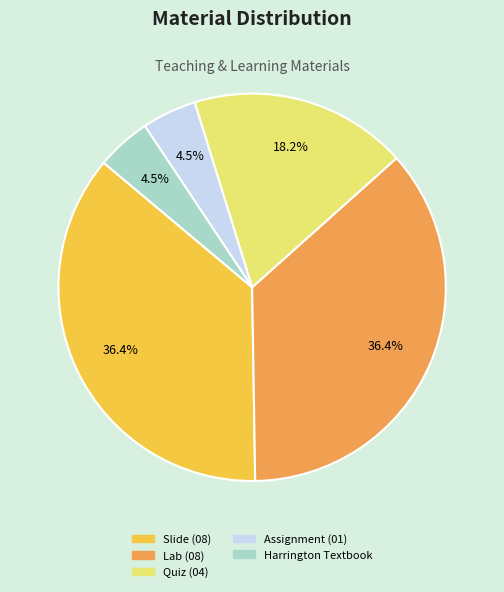

Combined, do Assignment (01) and Slide (08) account for over 50%?

No